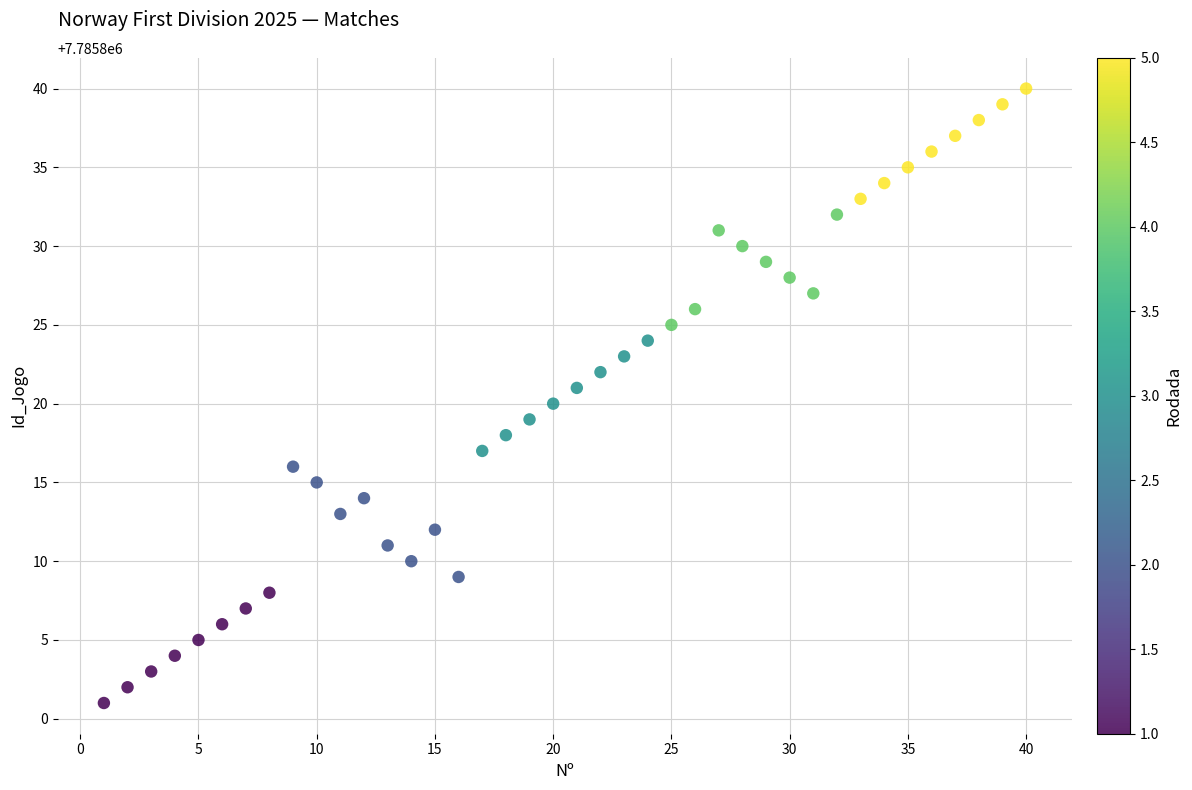

What is the range of Y values (max minus min)?

39